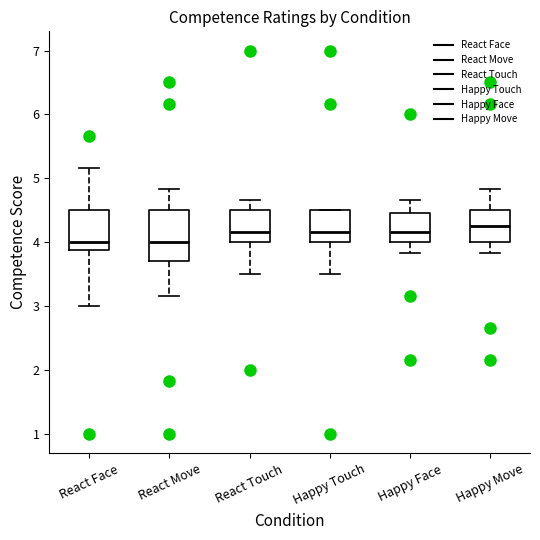

Reading left to right, read every box against the y-axis: the position of its median line, the range the box covers, and the ends of its whiskers. The values are not printed on the chart, so give them approximately, as read against the axis.

React Face: median 4.0, box 3.9 to 4.5, whiskers 3.0 to 5.2
React Move: median 4.0, box 3.7 to 4.5, whiskers 3.2 to 4.8
React Touch: median 4.2, box 4.0 to 4.5, whiskers 3.5 to 4.7
Happy Touch: median 4.2, box 4.0 to 4.5, whiskers 3.5 to 4.5
Happy Face: median 4.2, box 4.0 to 4.5, whiskers 3.8 to 4.7
Happy Move: median 4.3, box 4.0 to 4.5, whiskers 3.8 to 4.8